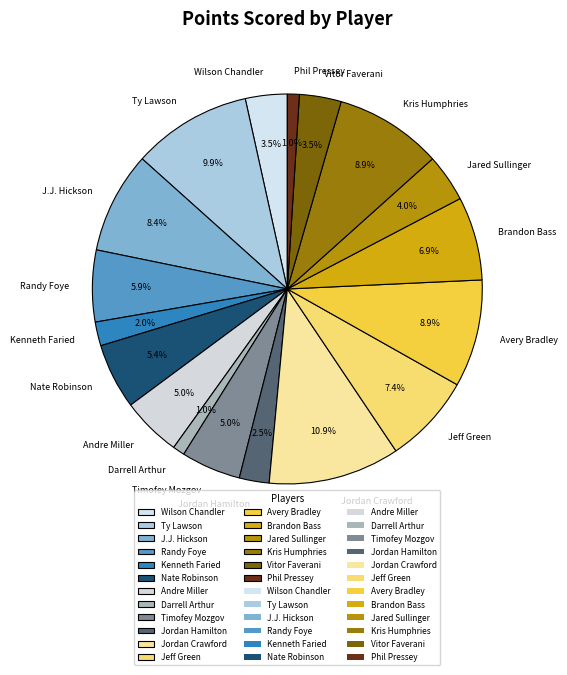

How many segments does this pie chart have?

18